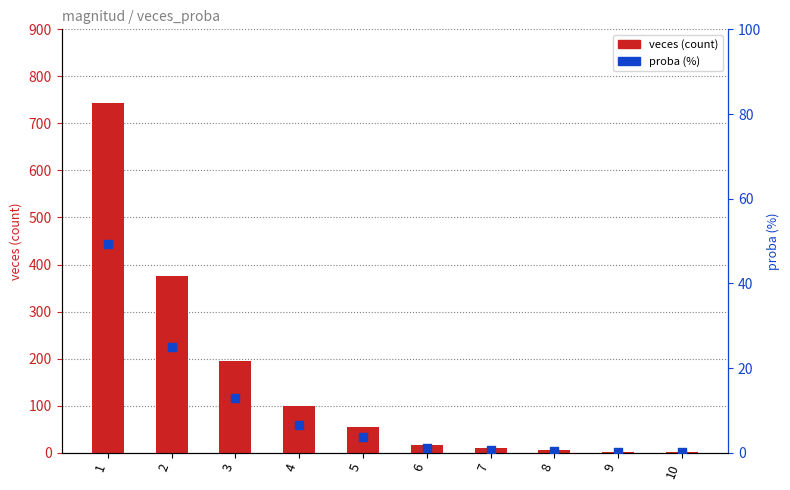

What is the total value across all series at 9?

2.1